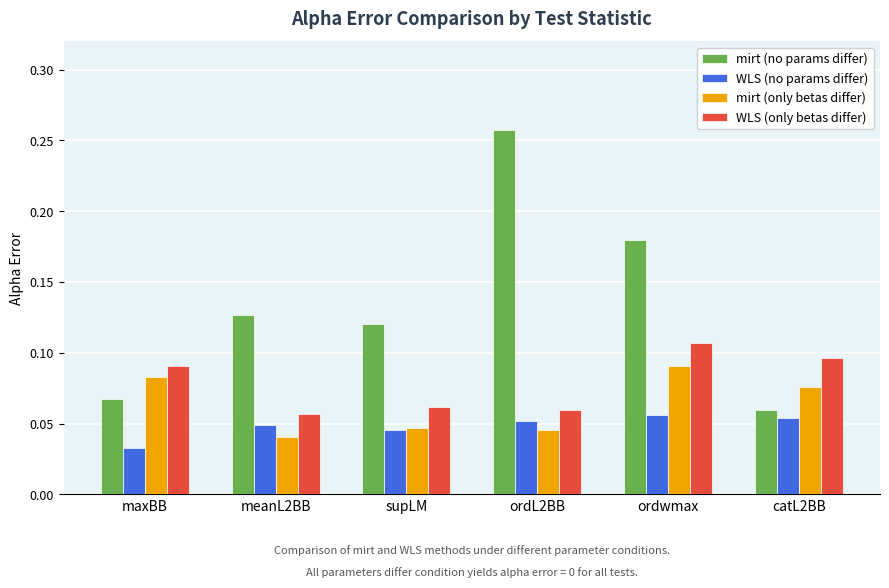

Is it true that WLS (no params differ) equals 0.1 at meanL2BB?

False